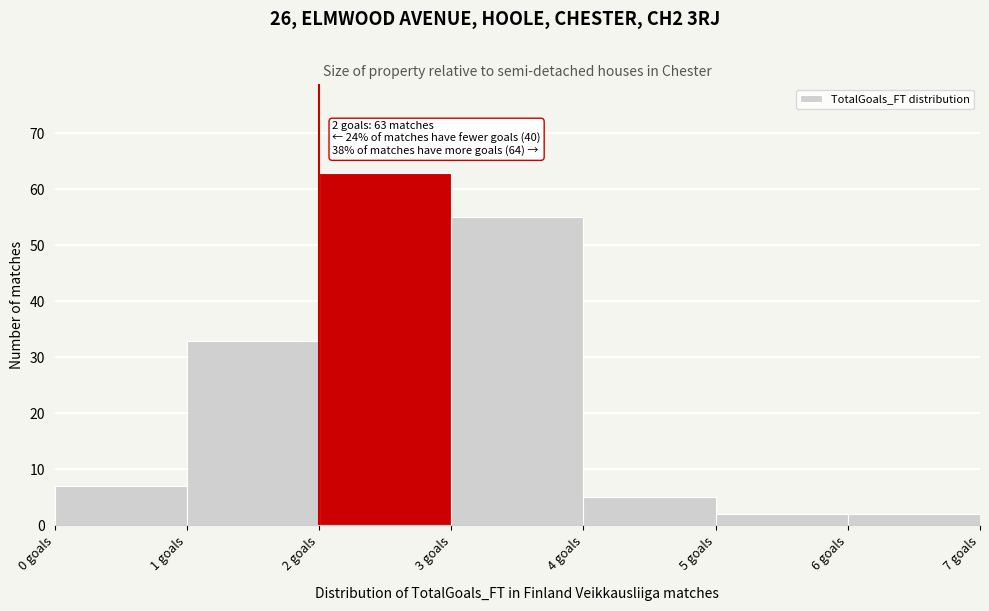

Which range on the x-axis has the tallest bar?

2 to 3